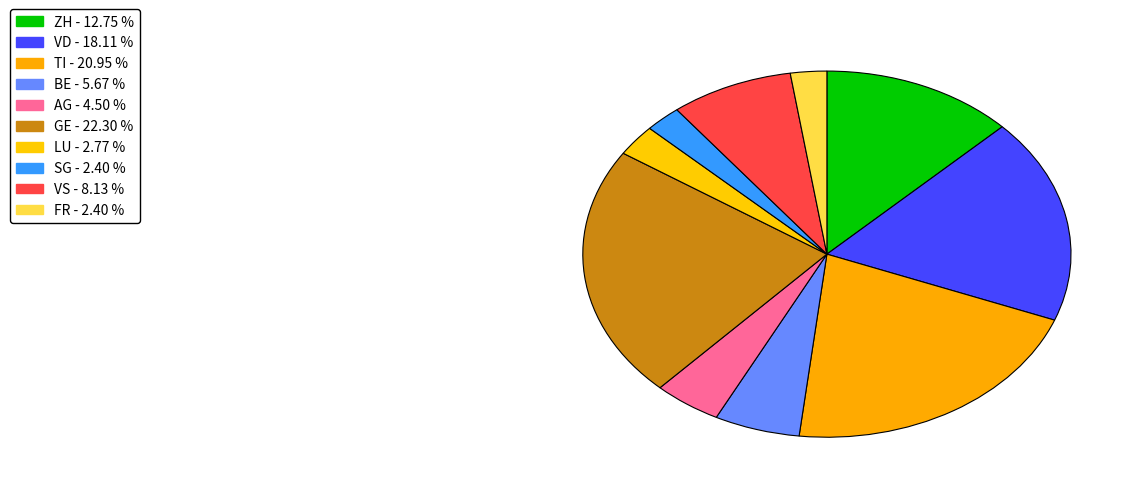

Count the number of slices in the pie.

10